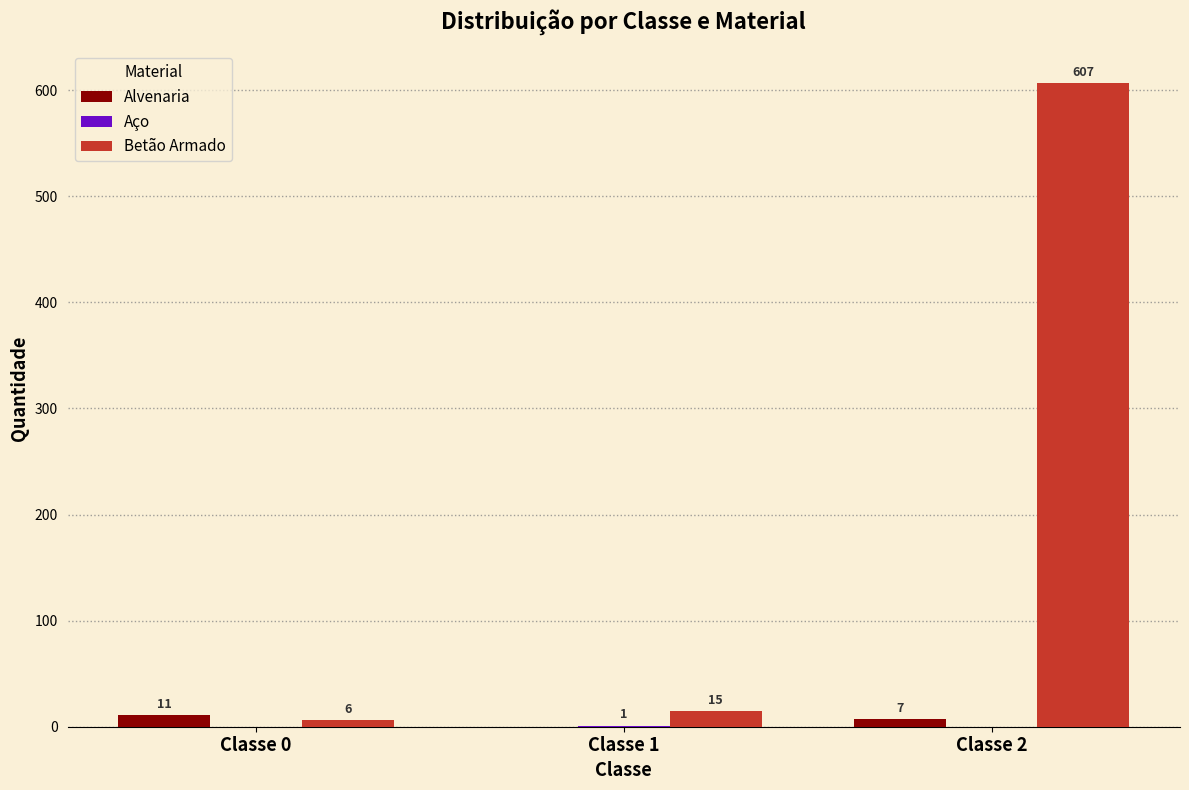

What is the sum of the Betão Armado values at Classe 0 and Classe 2?

613